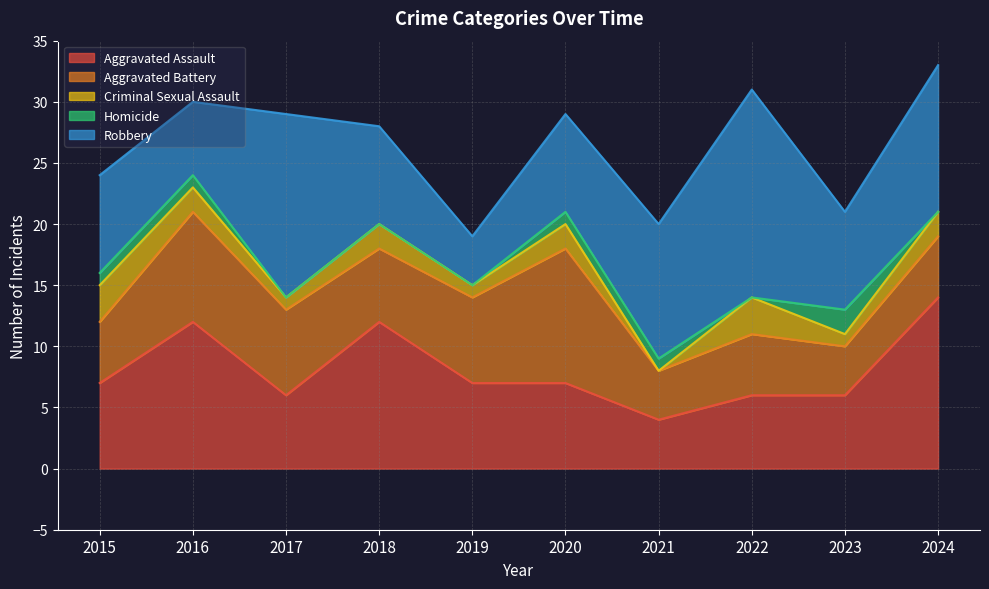

What are all the series names shown in the legend?

Aggravated Assault, Aggravated Battery, Criminal Sexual Assault, Homicide, Robbery